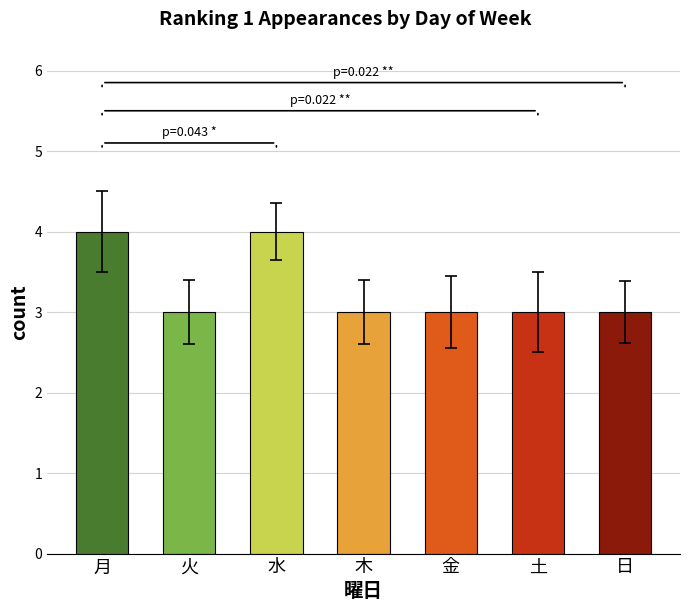

What is the difference between the values at 金 and 水?

1